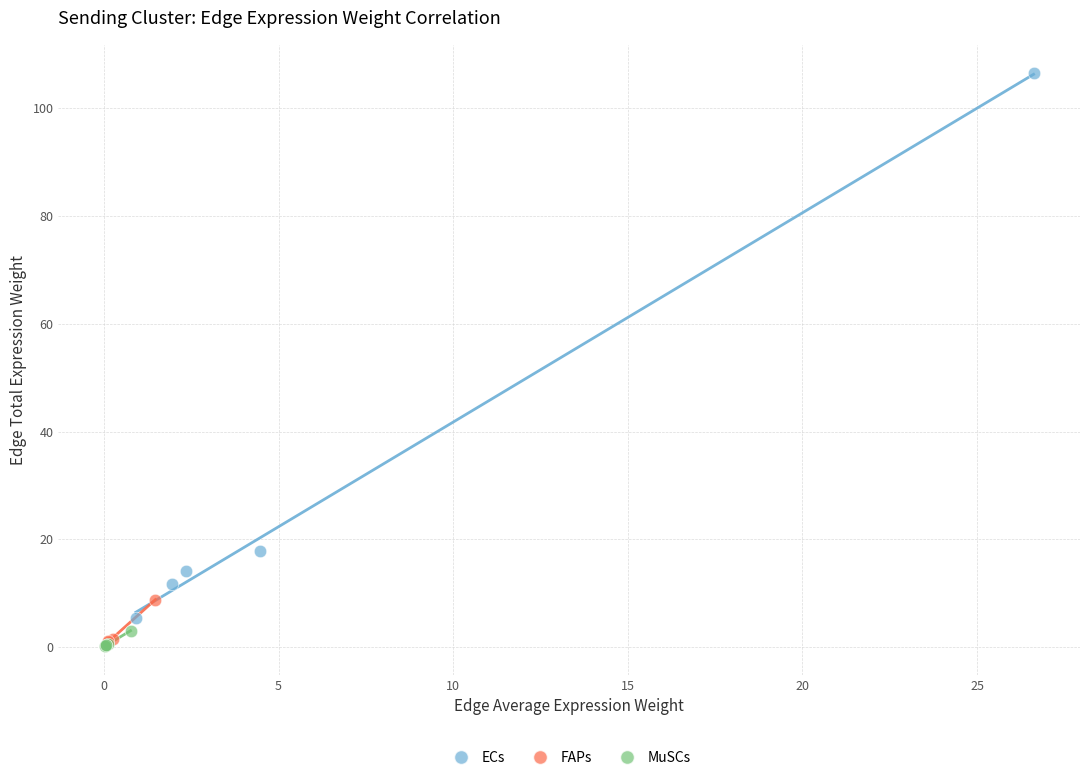

Which series contains the highest Y value?

ECs